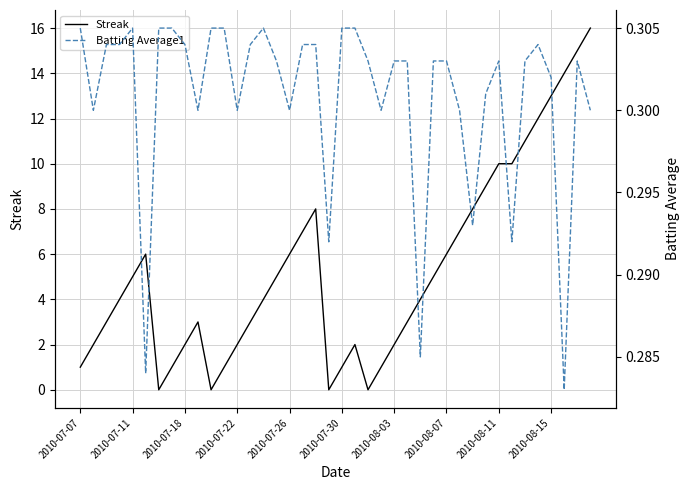

True or false: Batting Average1 and Streak cross at least once.

True